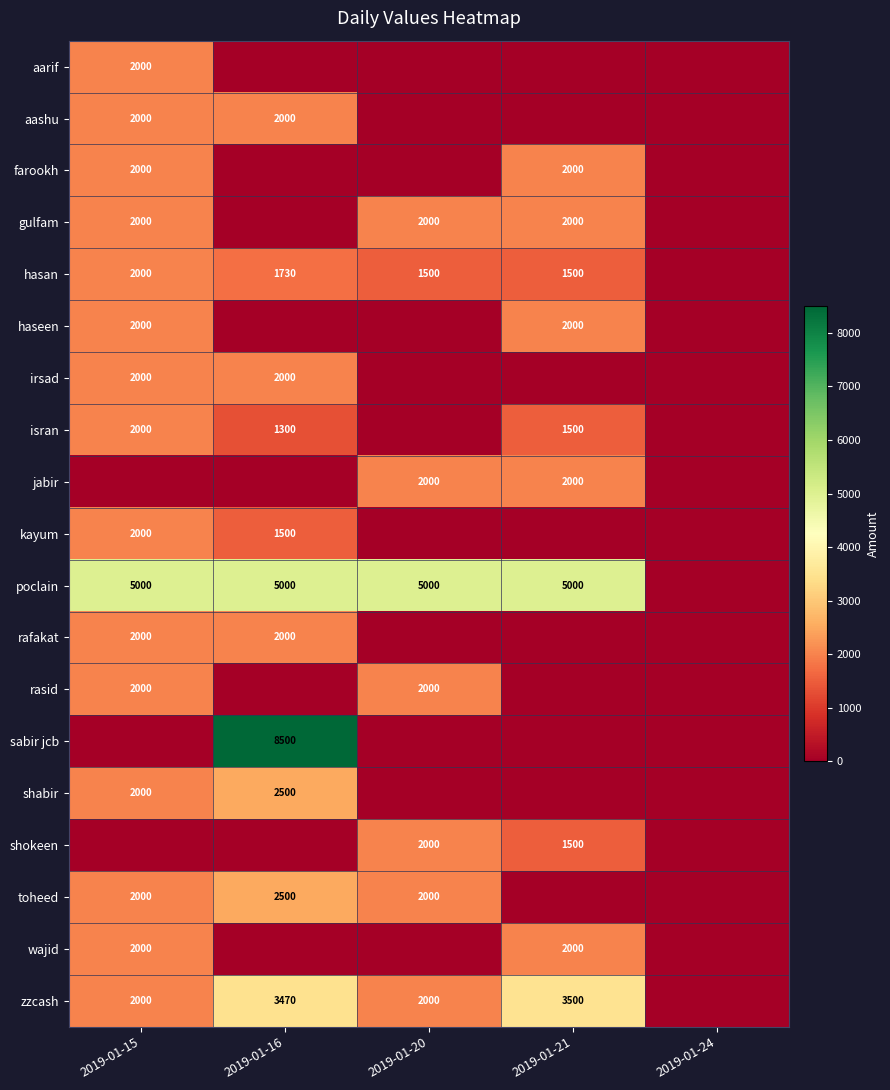

Which has a higher value, 2019-01-20 or 2019-01-24?

2019-01-20